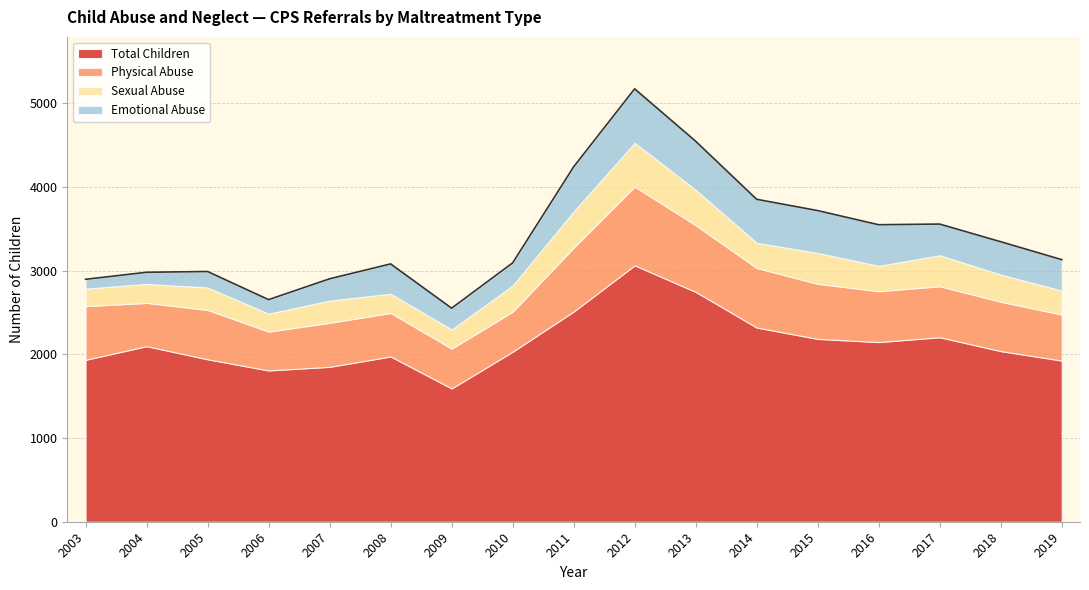

What is the maximum value shown in the chart?

3064